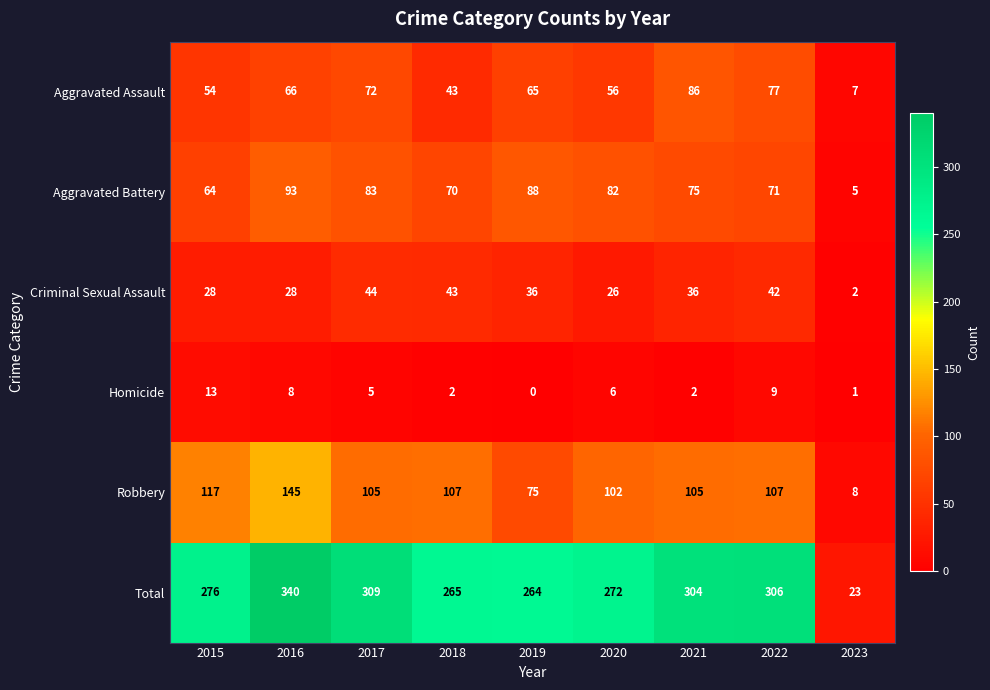

Read the Aggravated Assault value at 2022.

77